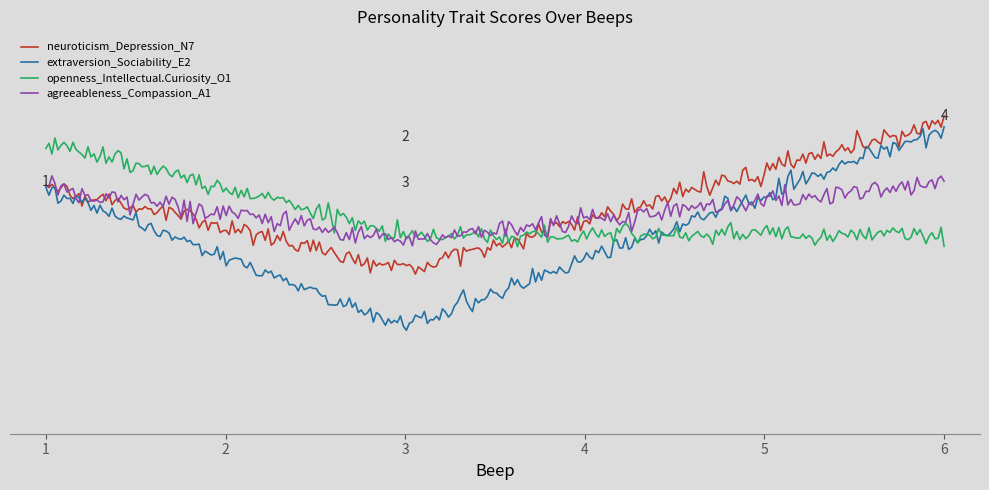

Does the chart display data point markers on the line(s)?

No